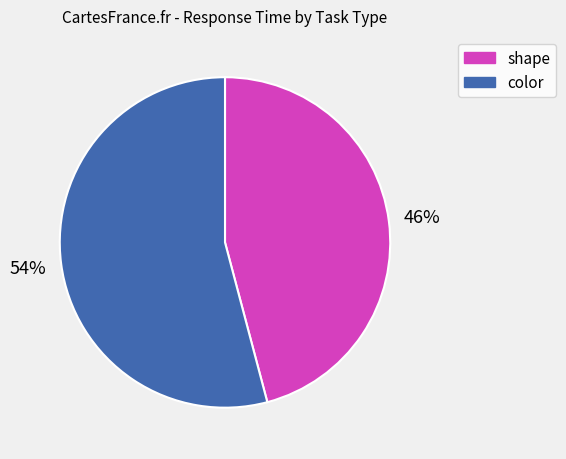

Combined, do shape and color account for over 50%?

Yes